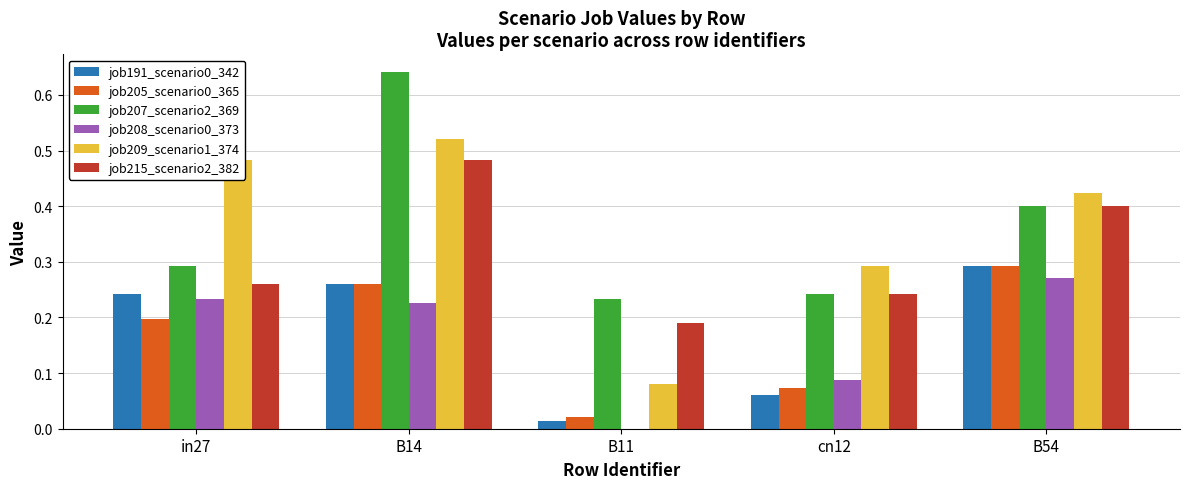

What is the total value across all series at in27?

1.7